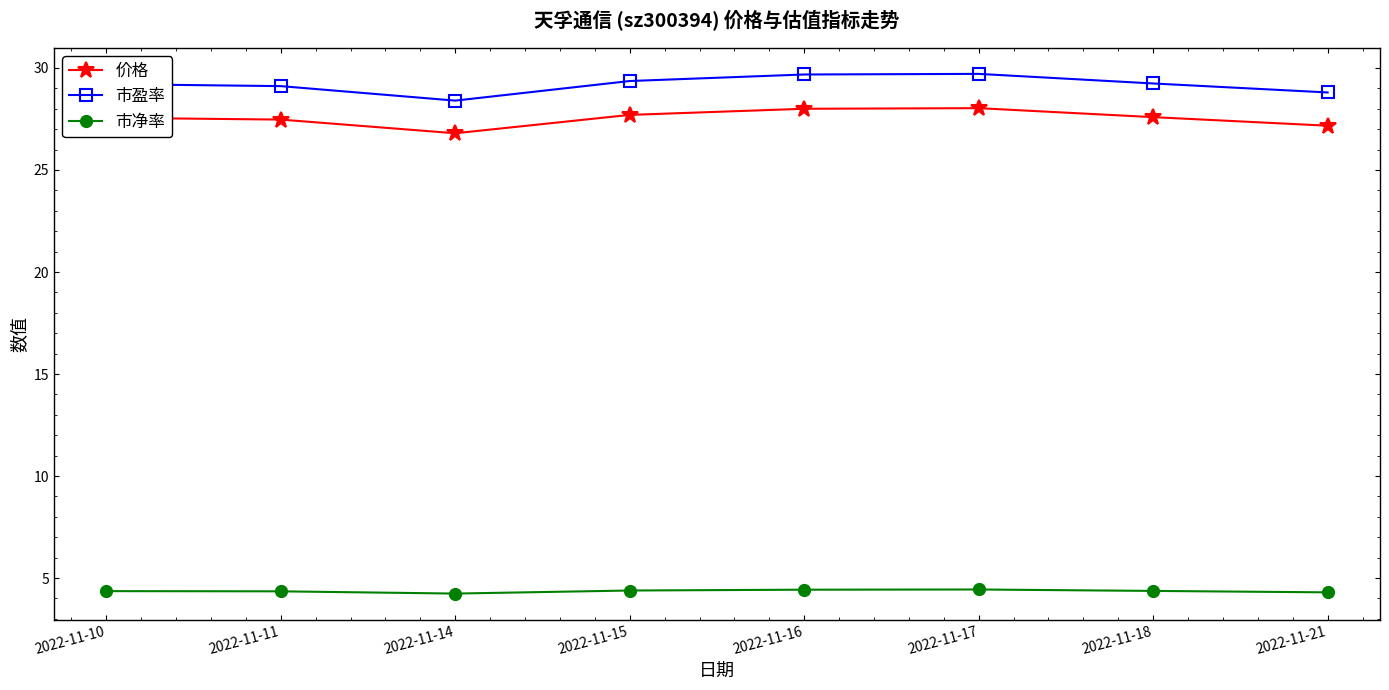

What is the spread (max minus min) of values at 2022-11-15?

25.0